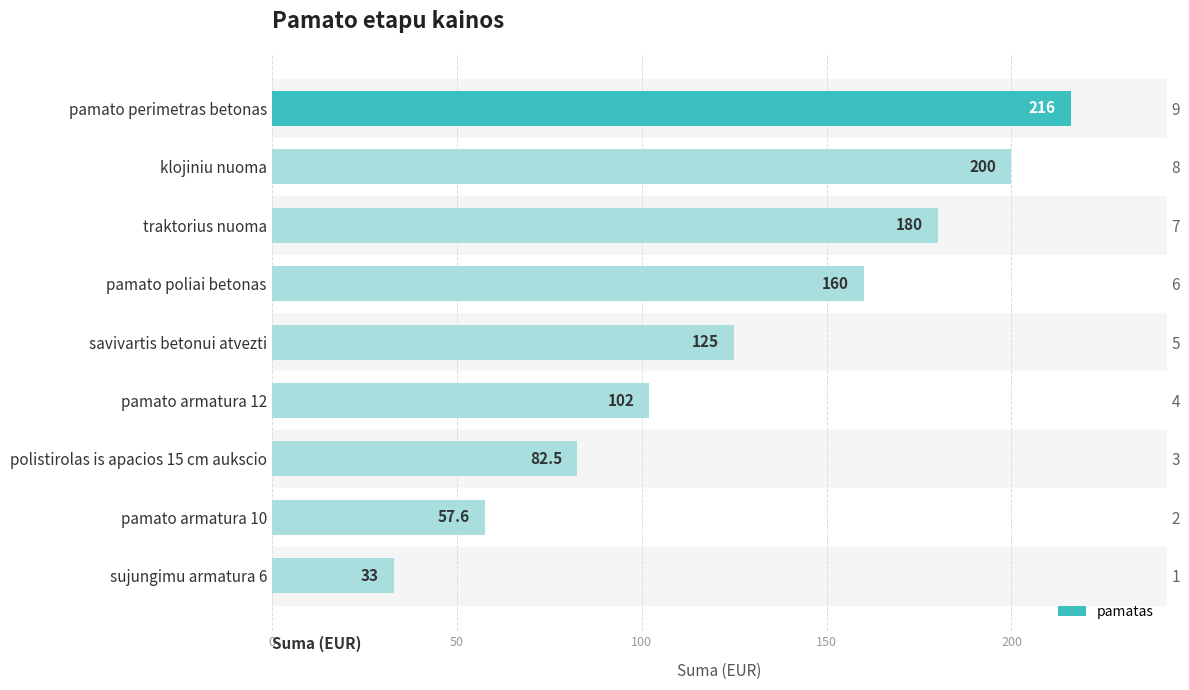

Approximately how many times larger is the value at savivartis betonui atvezti compared to pamato armatura 10?

2.2